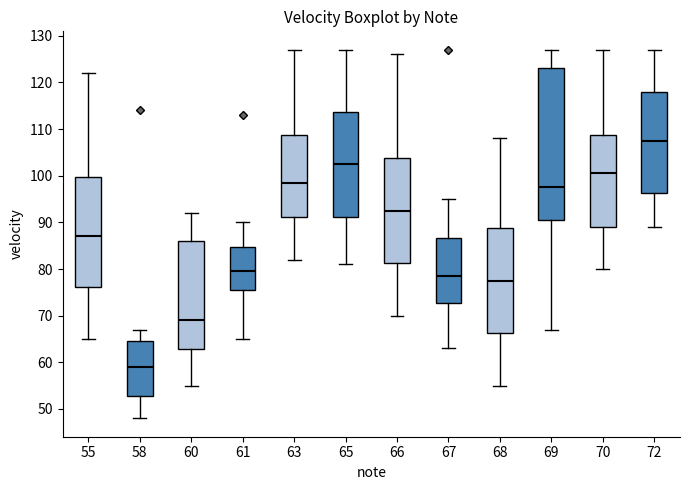

Which box's median line is the highest?

72